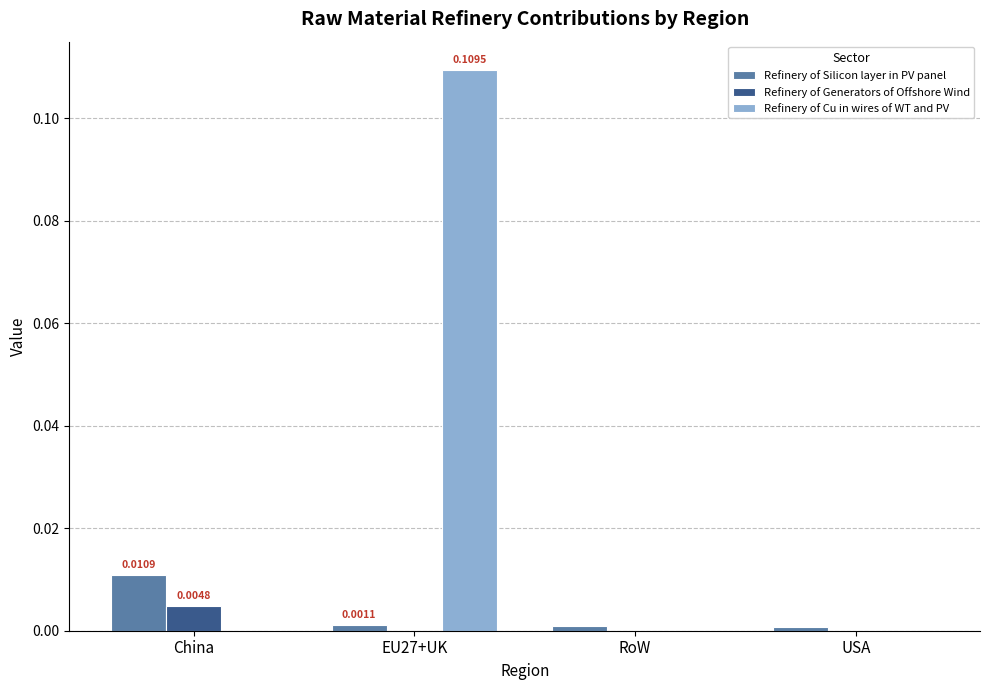

Which series has the largest total across all categories?

Refinery of Cu in wires of WT and PV